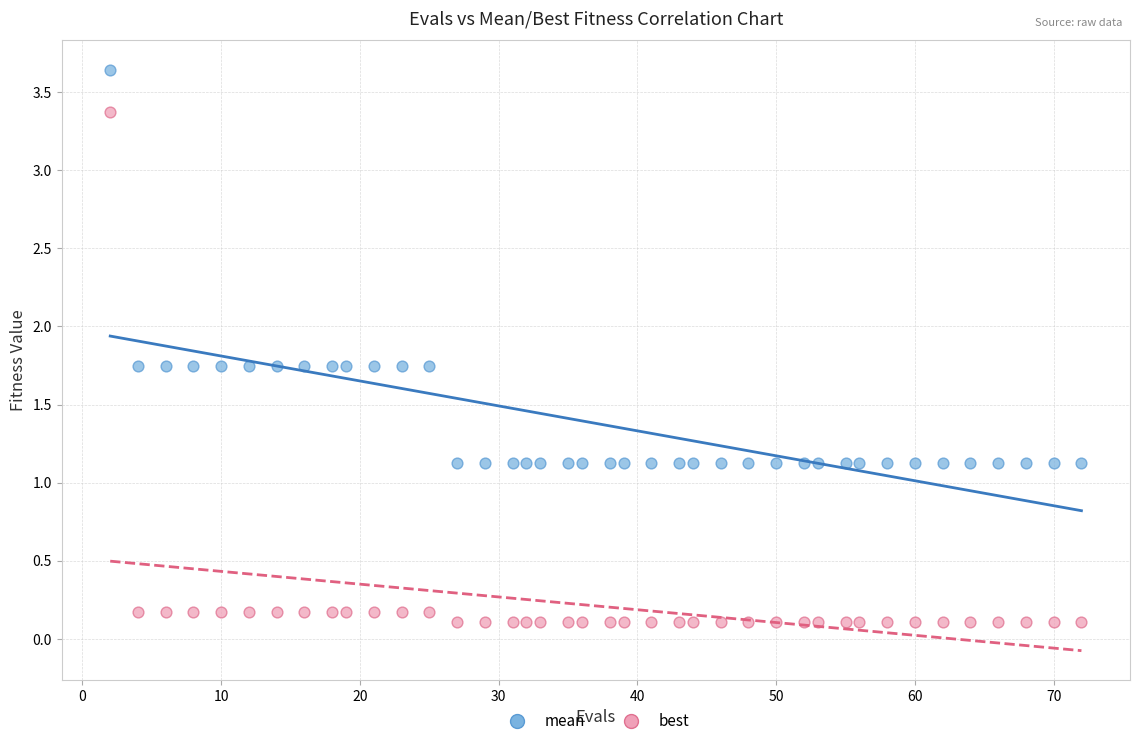

What are all the series names shown in the legend?

mean, best